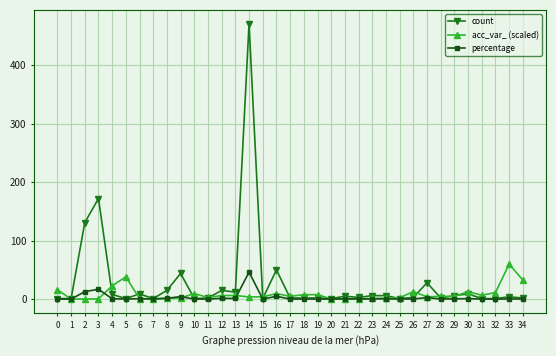

True or false: percentage has more than 1 points higher than both neighbors.

True